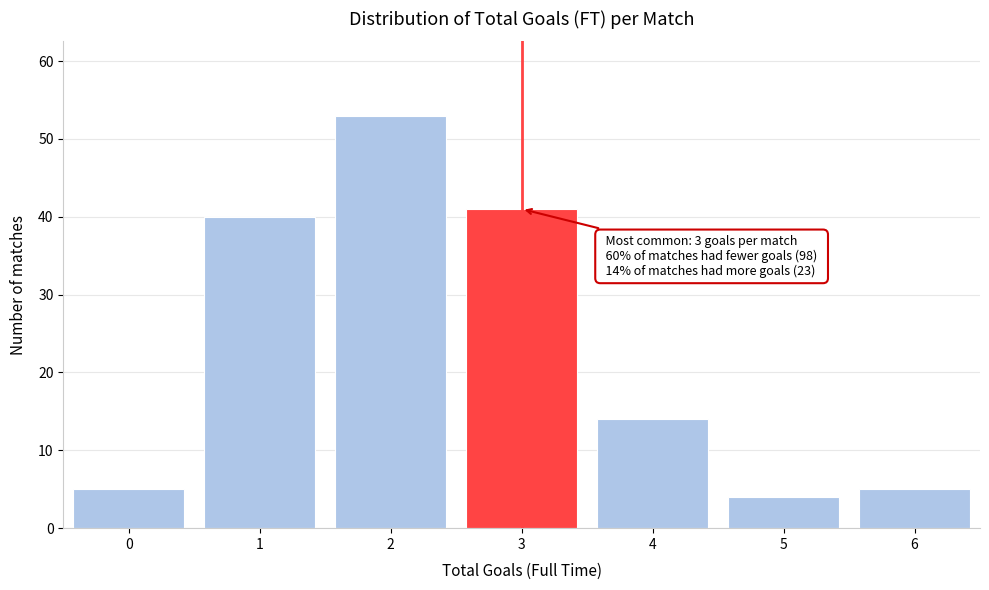

Reading right to left, transcribe all the data shown in this chart.

5	4	14	41	53	40	5